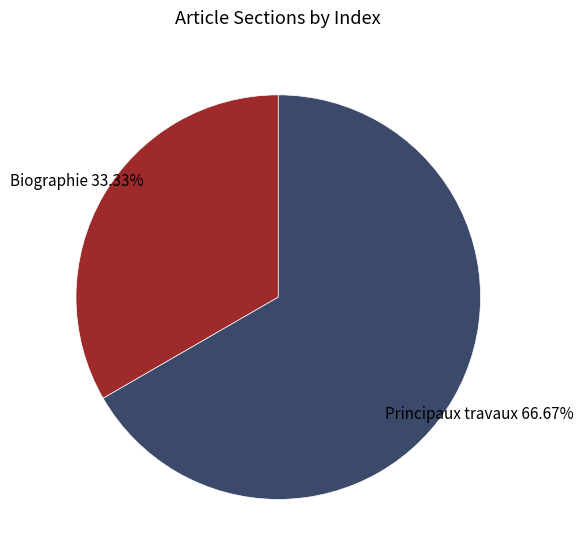

How many segments does this pie chart have?

2